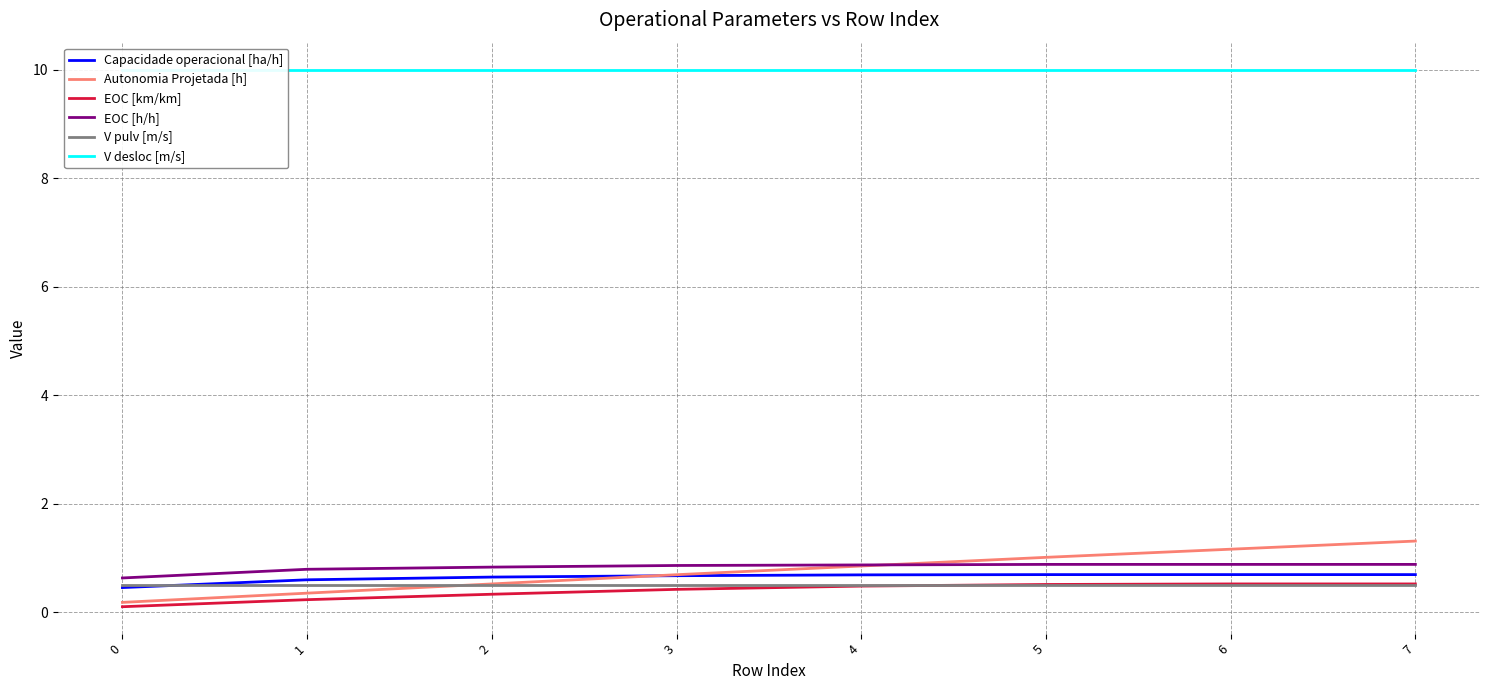

What is the value of the EOC [h/h] point at the 3rd from the left?

0.8